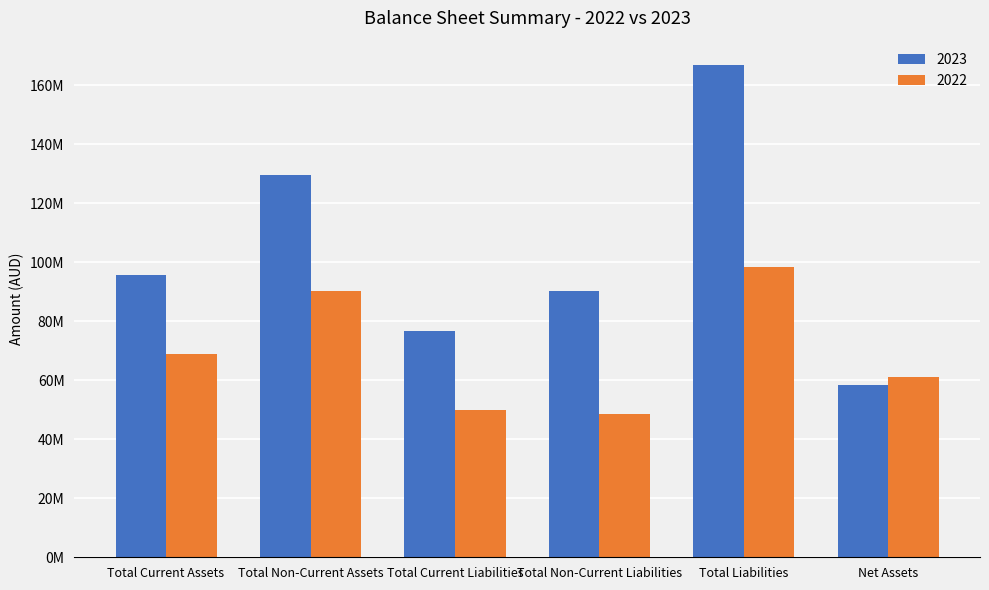

Rank the series by their maximum value, from highest to lowest.

2023, 2022